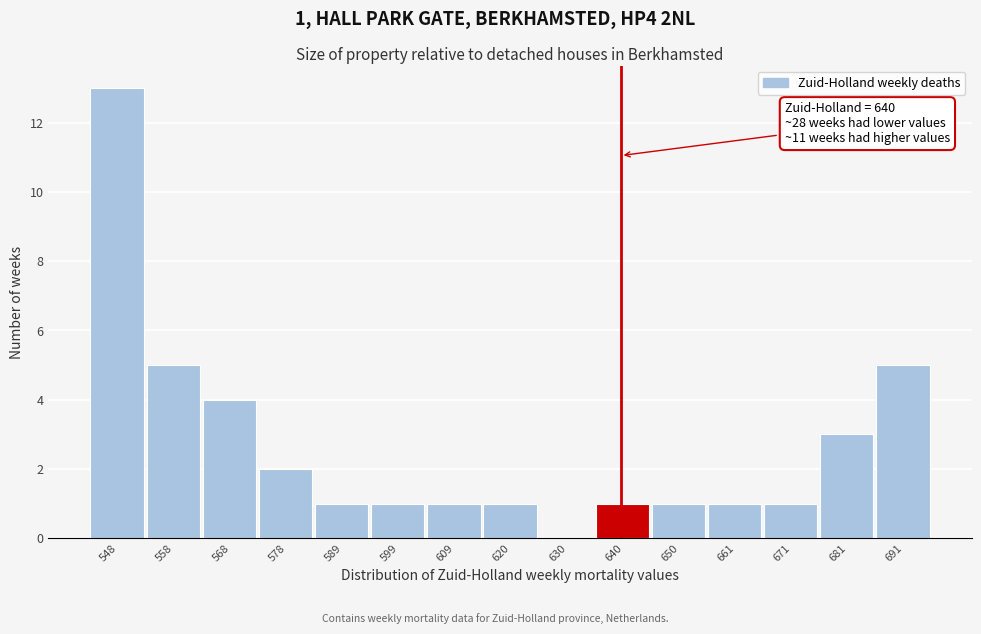

Which range on the x-axis has the tallest bar?

544 to 554